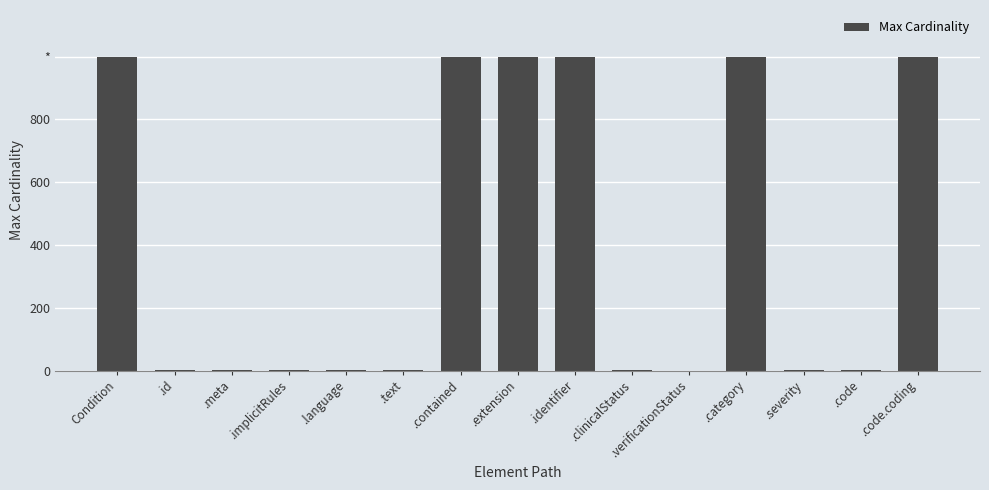

List the labels in order of value, smallest first.

.verificationStatus, .id, .meta, .implicitRules, .language, .text, .clinicalStatus, .severity, .code, Condition, .contained, .extension, .identifier, .category, .code.coding